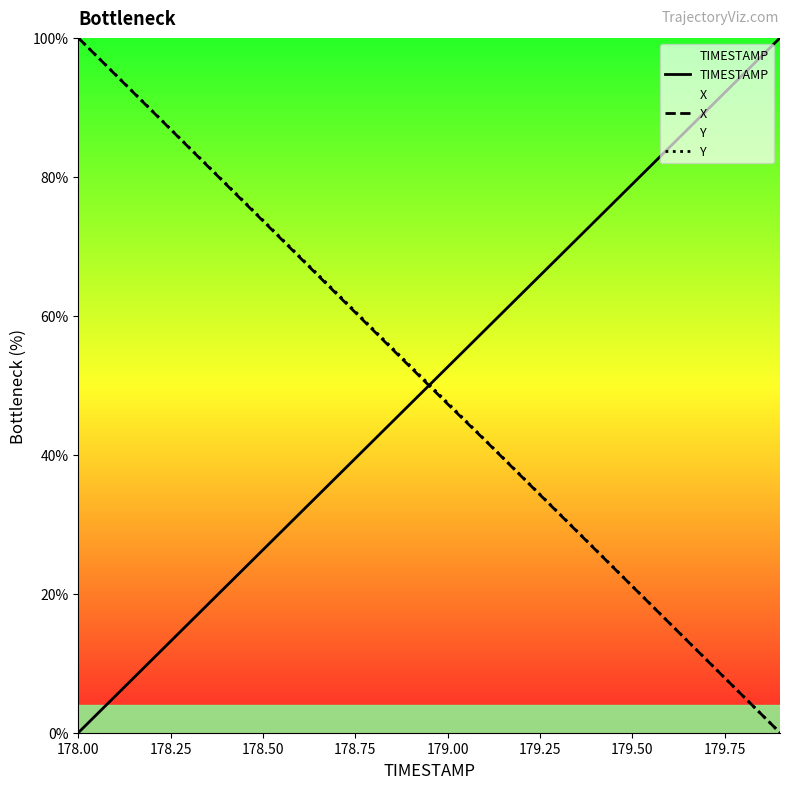

Is this an area chart (filled region under the line)?

No